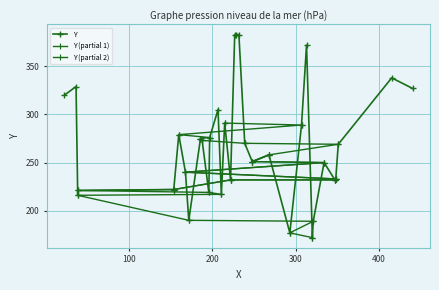

Reading right to left, transcribe all the data shown in this chart.

232=383	228=383	227=383	313=372	415=338	37=329	440=327	23=320	207=305	215=291	307=289	160=279	197=276	186=275	188=273	239=270	351=269	268=258	248=251	334=250	168=240	348=233	347=232	222=232	154=222	39=221	196=219	211=217	39=216	172=190	321=189	293=177	320=172